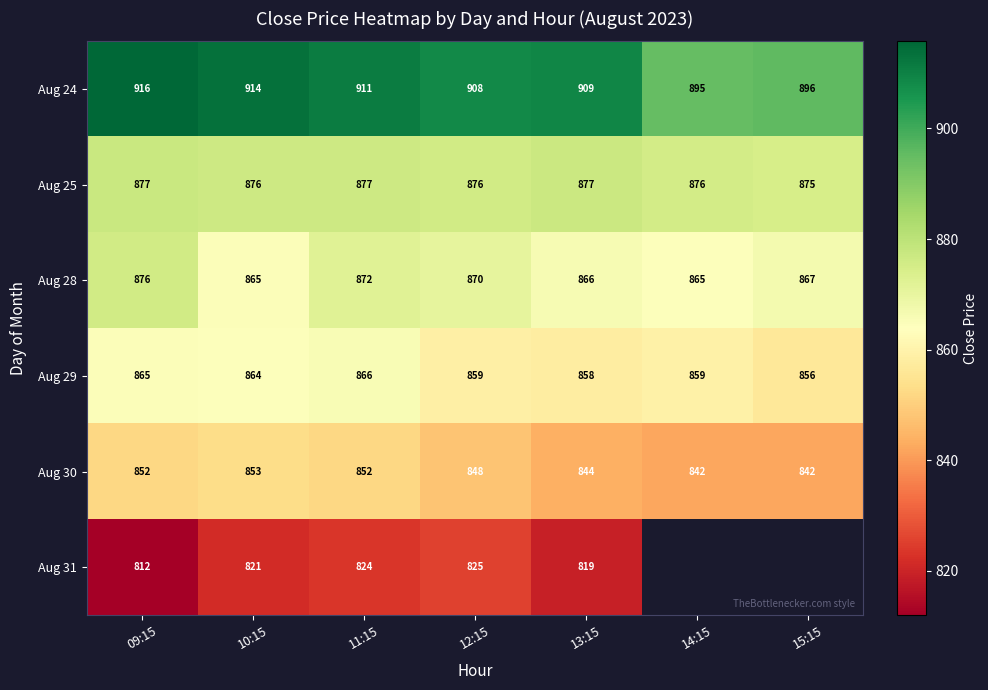

How many data points in Aug 24 are less than 909?

3